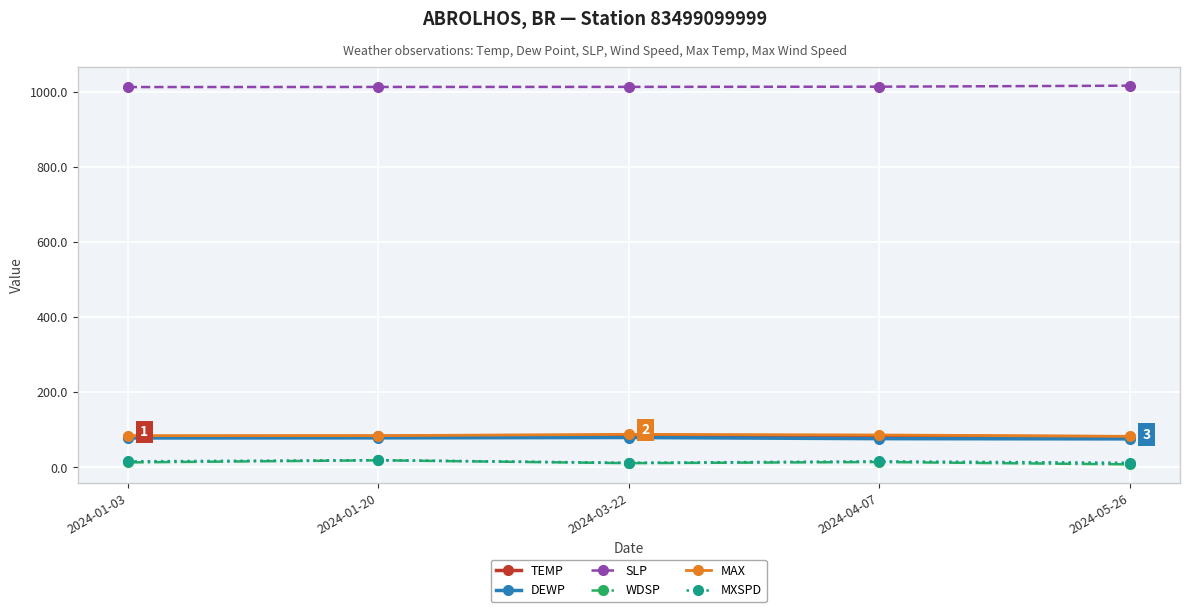

The value of TEMP at 2024-01-20 is 82.4. True or false?

True